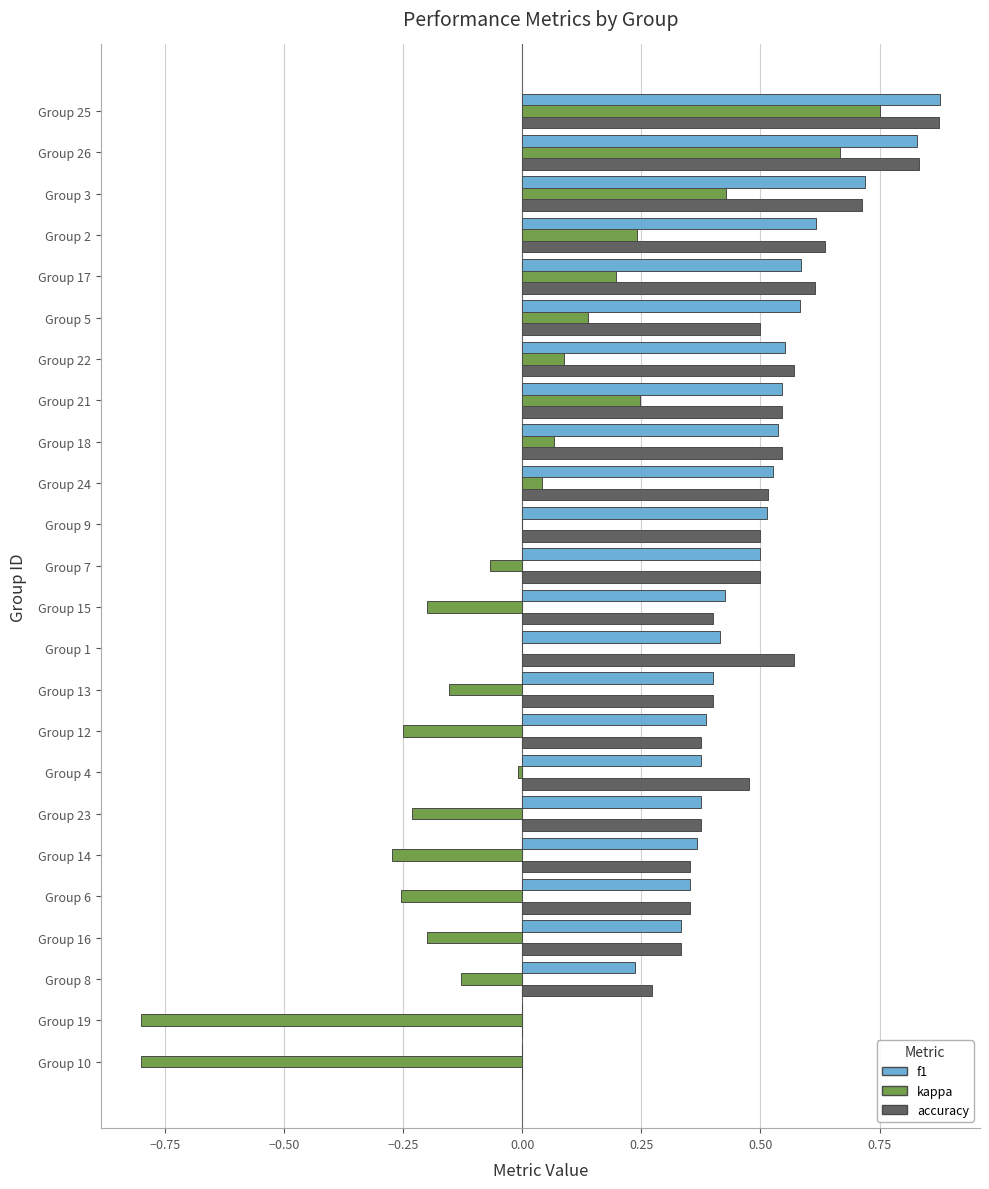

Is the value of f1 at Group 25 greater than the value of kappa at Group 9?

Yes